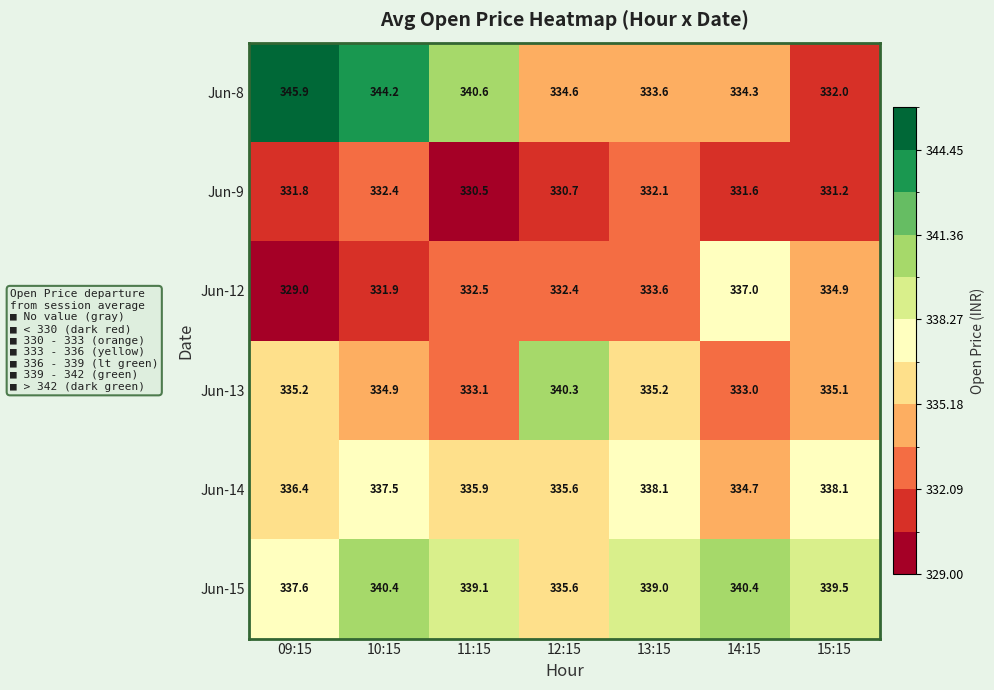

Where does the Jun-9 series first go above 331?

09:15